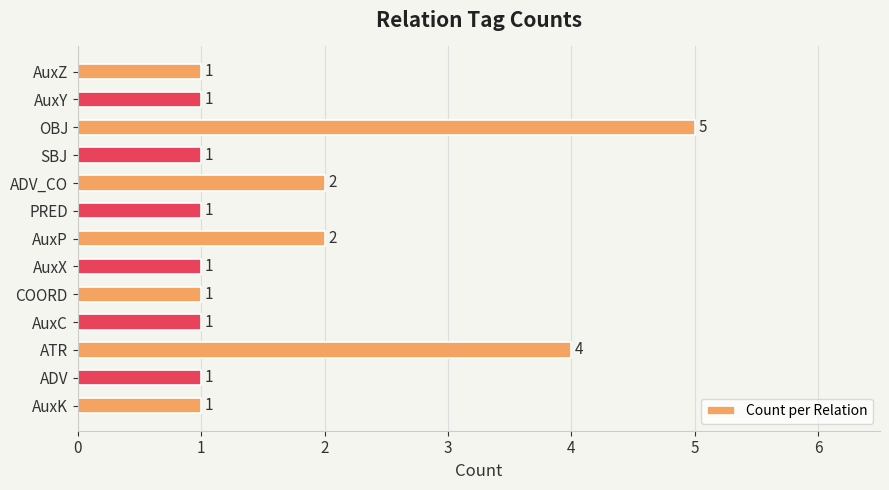

How many values are between 1 and 2?

11